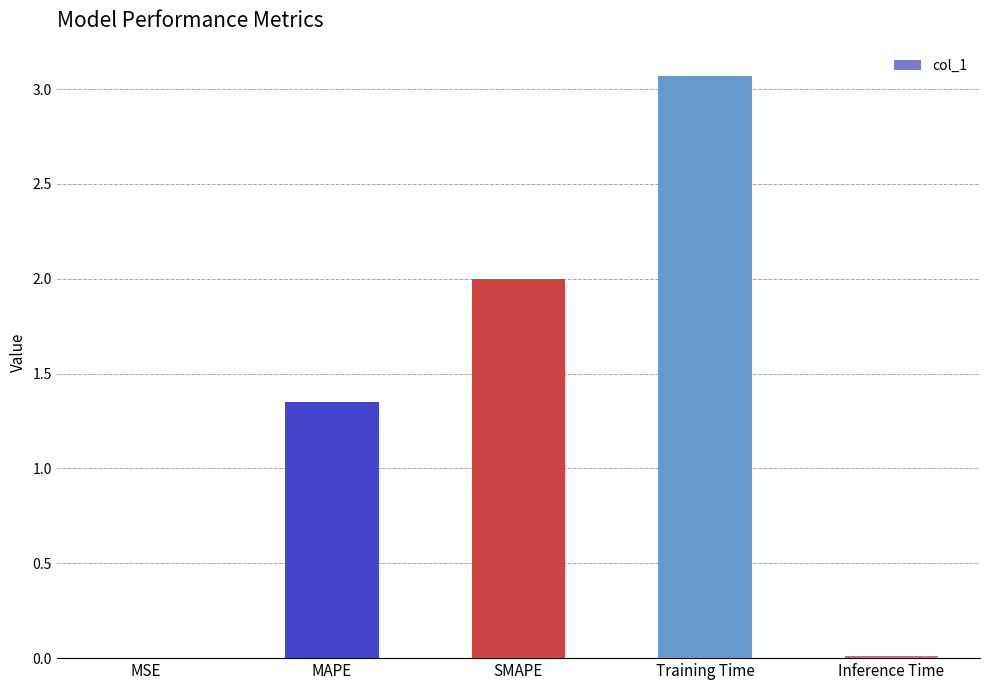

Is it true that the value at Training Time is 1.8?

False